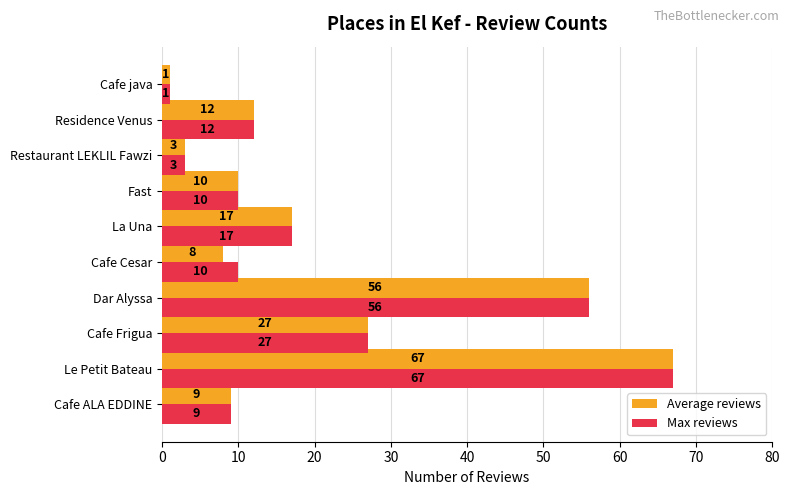

What is the average value of the Max reviews series?

21